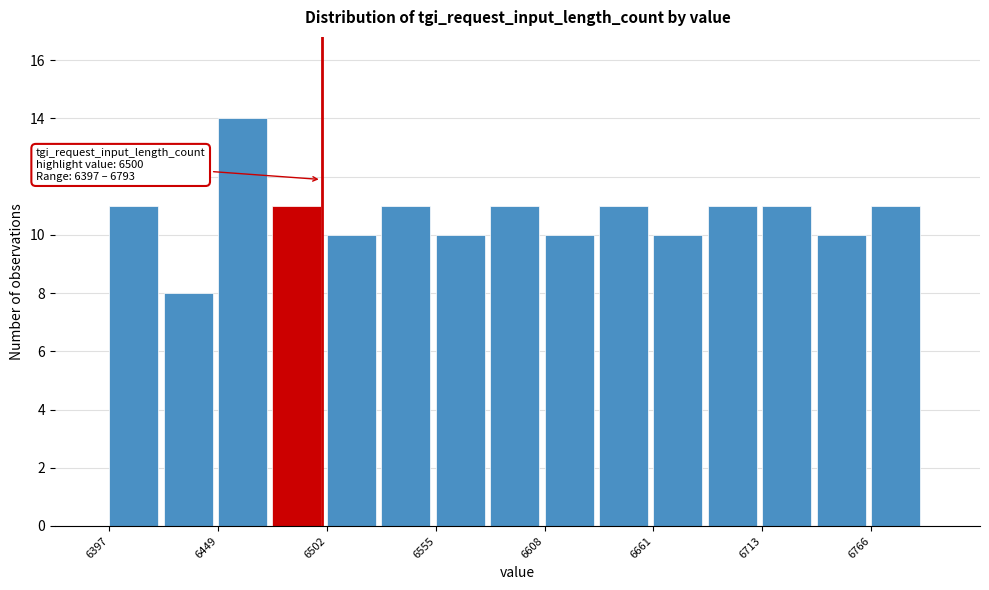

Around what value on the x-axis is the tallest bar? Give the approximate position of its centre, as read against the axis.

6460